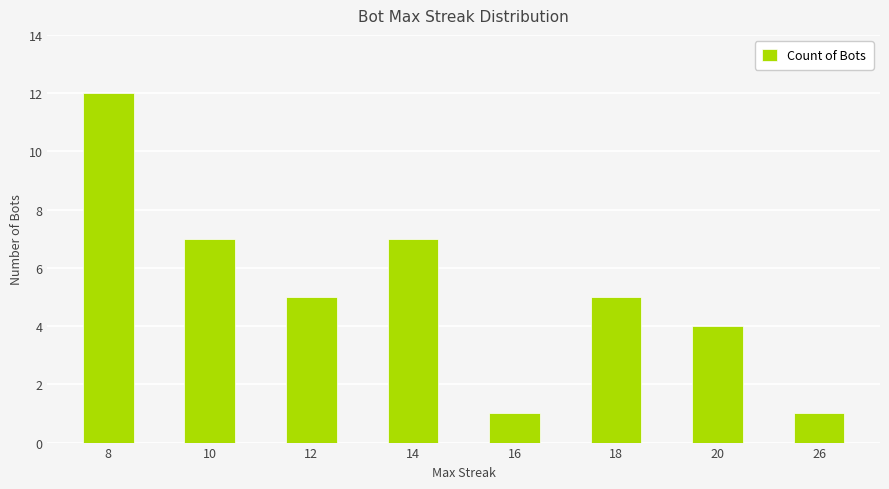

What is the difference between the maximum and minimum values?

11